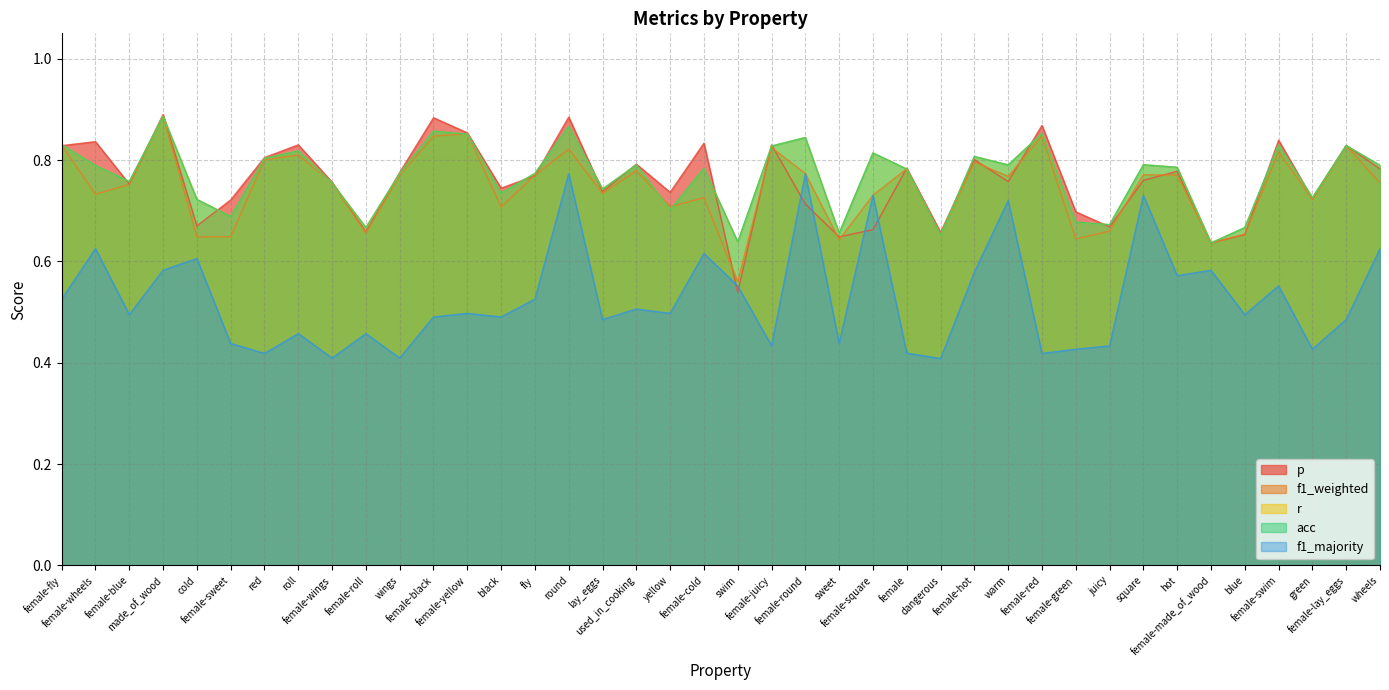

In acc, how many points are lower than both neighbors (excluding endpoints)?

13